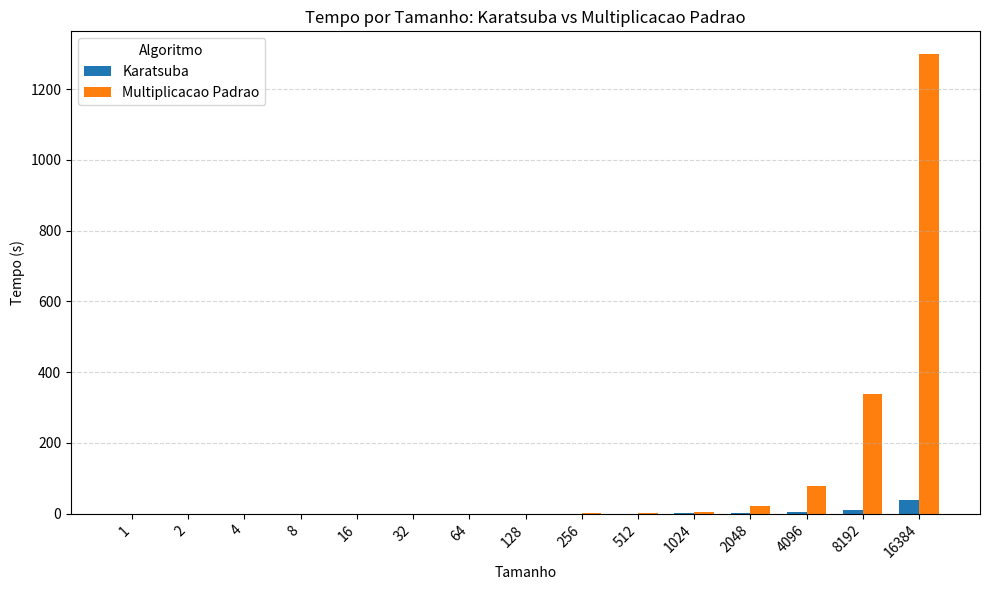

Which series has the largest total across all categories?

Multiplicacao Padrao